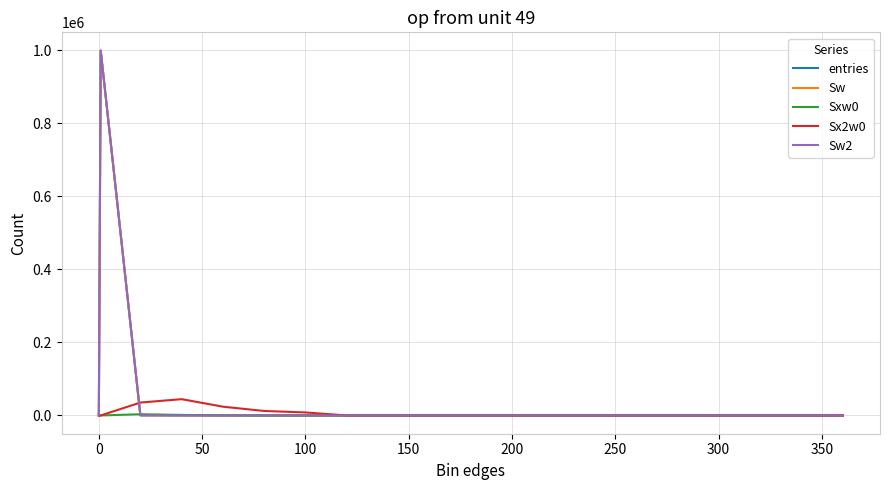

Does the chart have visible grid lines?

Yes